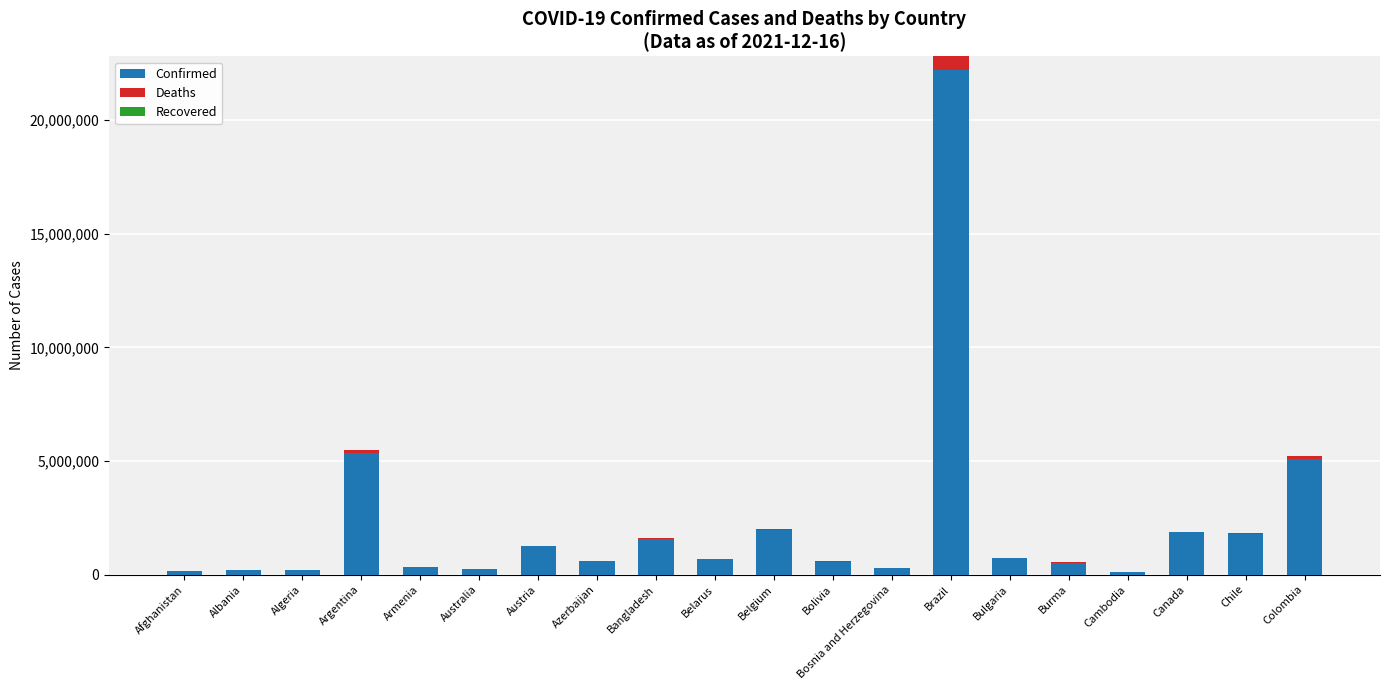

How many data points does each series have?

20